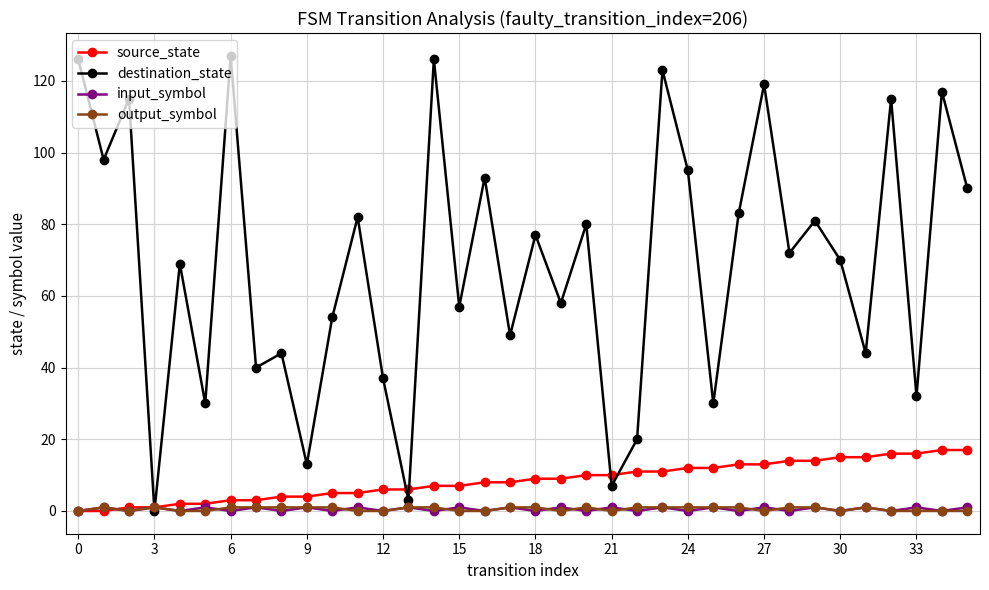

What is the difference between the second highest and second lowest values in the output_symbol series?

1